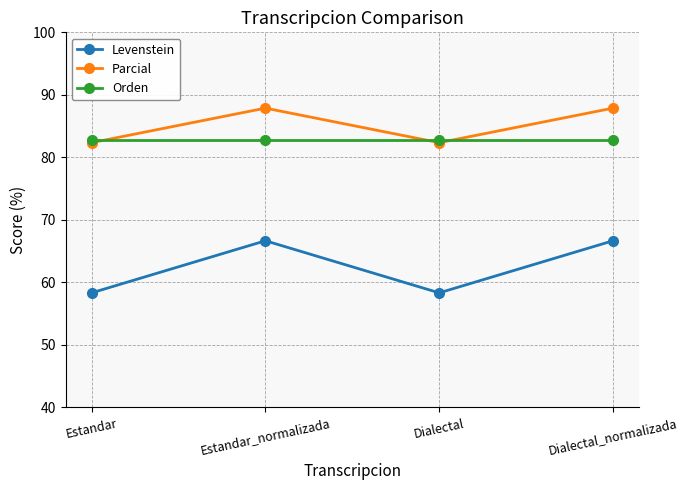

What is the label of the 4th point from the right?

Estandar